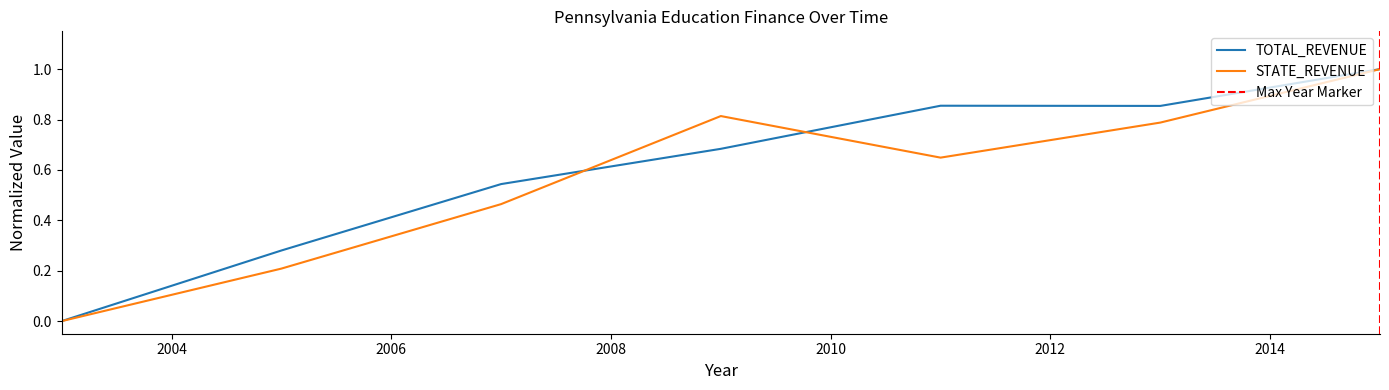

What is the total value across all series at 2013?

1.6